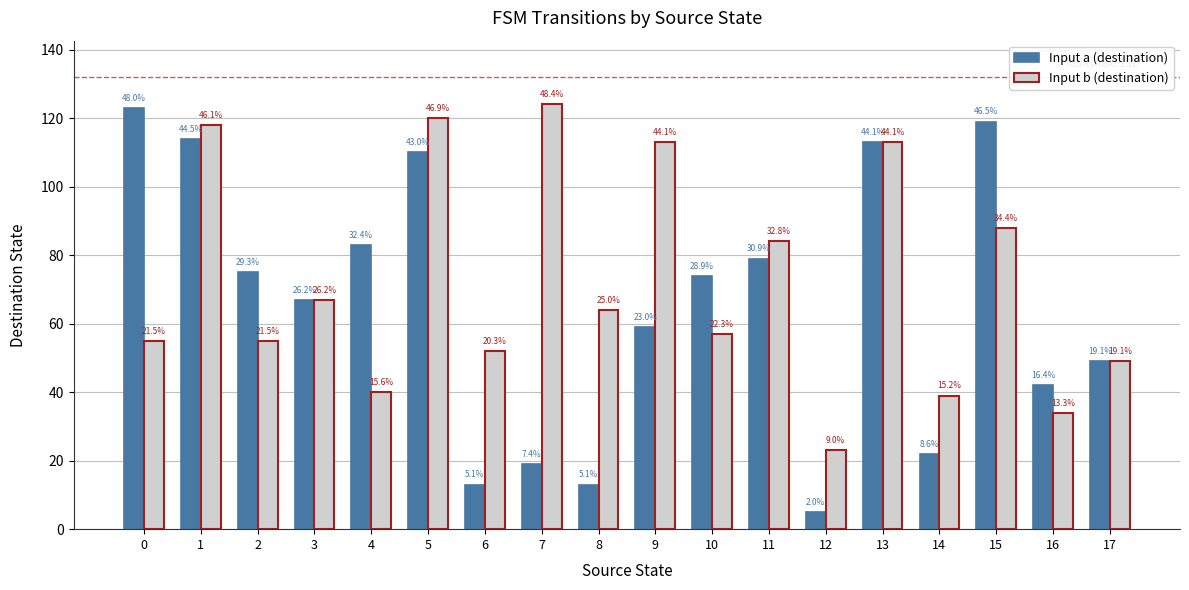

Is the value of Input b (destination) at 11 greater than the value of Input a (destination) at 9?

Yes